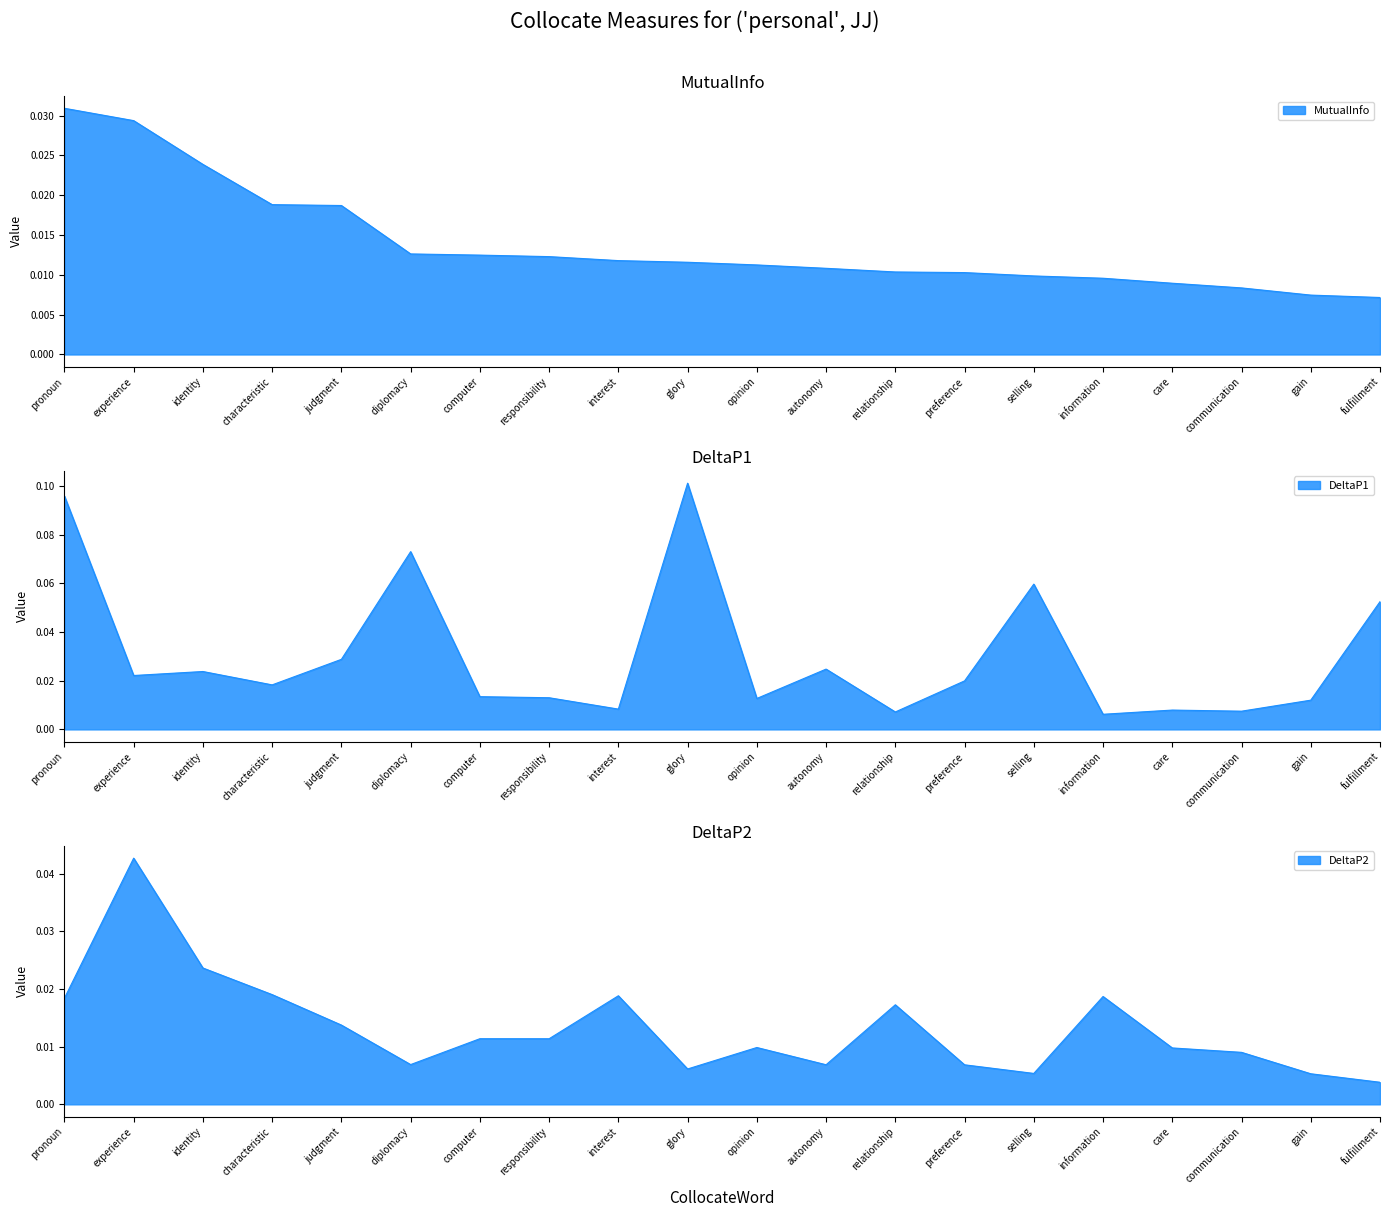

The value of MutualInfo at gain is 0.0. True or false?

False